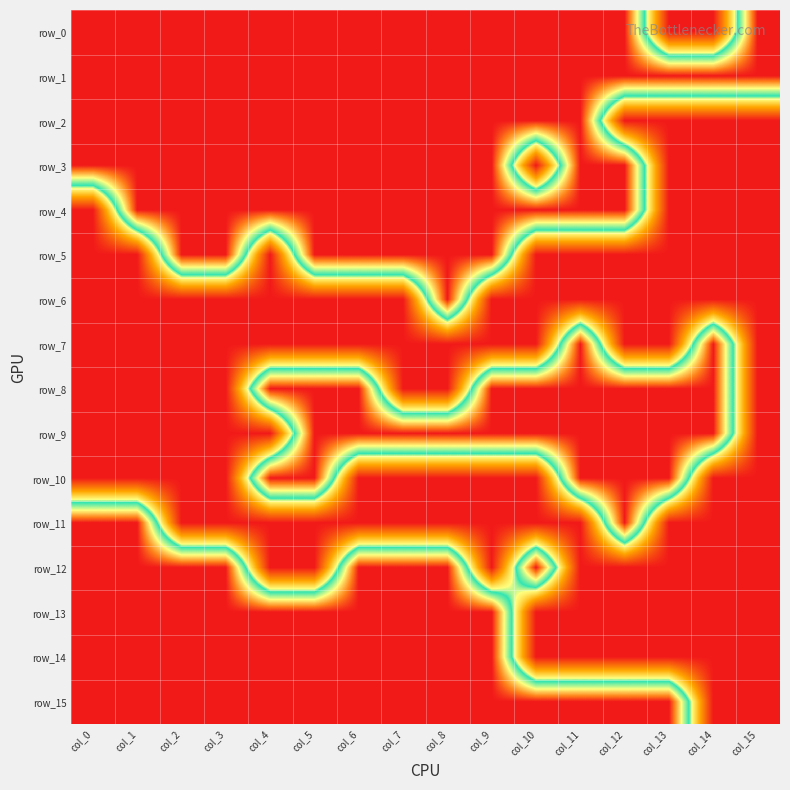

Between col_2 and col_9, which series saw the biggest shift?

row_8